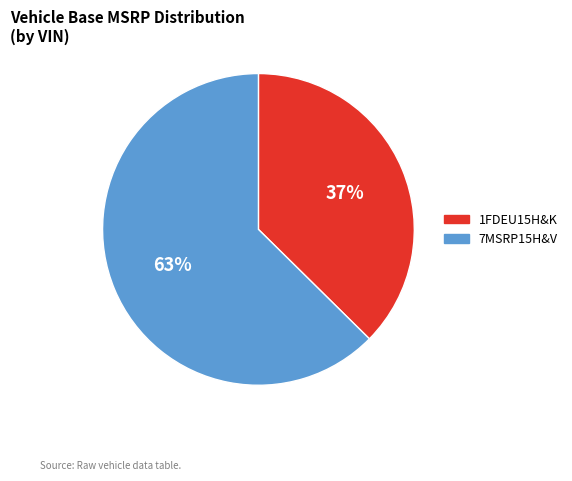

The 1FDEU15H&K slice represents 37% of the pie. True or false?

True